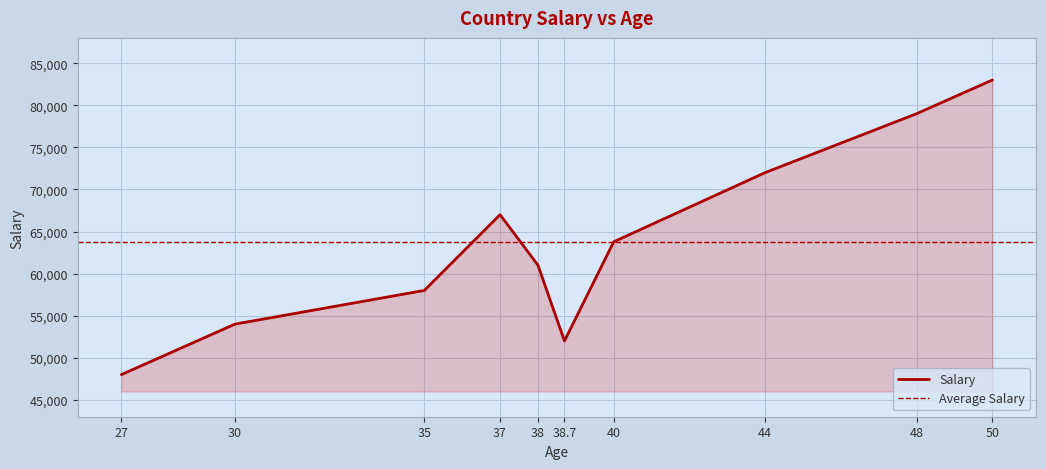

List the labels in order of value, largest first.

50, 48, 44, 37, 40, 38, 35, 30, 38.7, 27